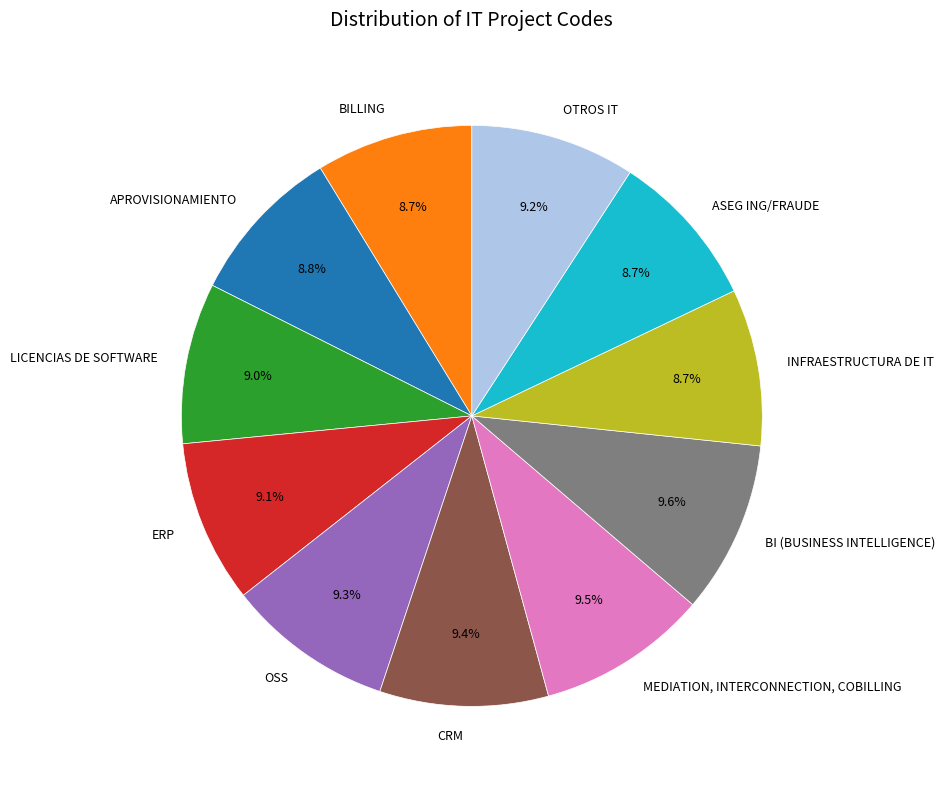

What is the ratio of the value at INFRAESTRUCTURA DE IT to the value at OSS?

0.9